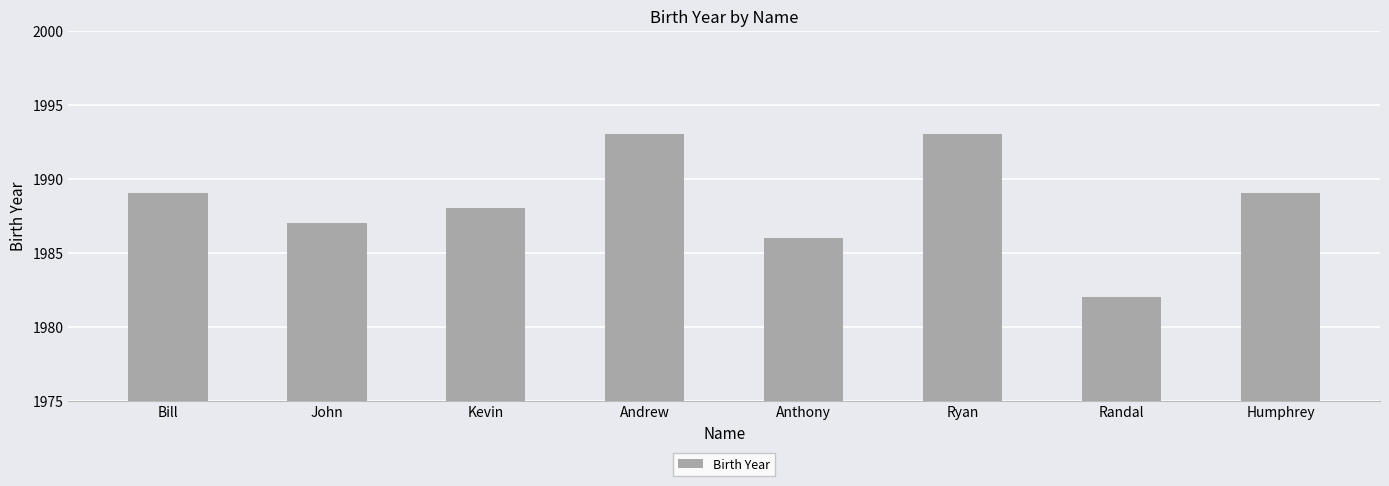

Reading left to right, what are all the values shown in this chart?

1989	1987	1988	1993	1986	1993	1982	1989